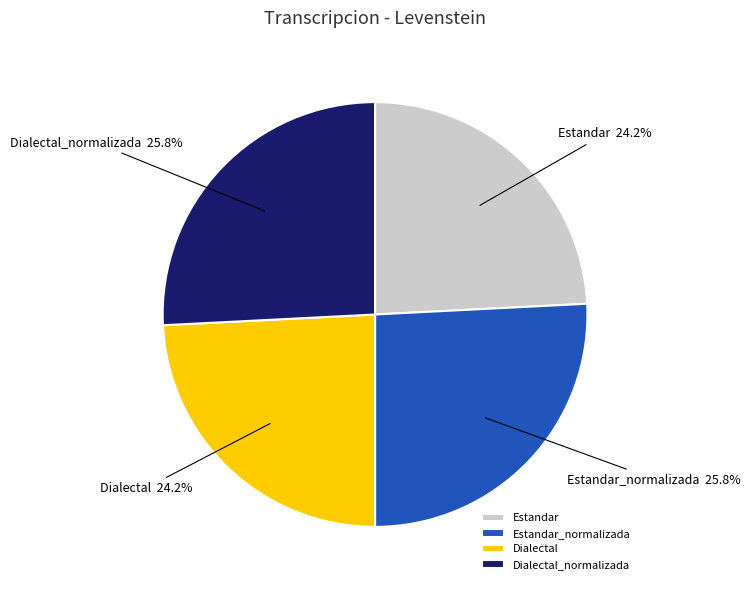

Is it true that Estandar_normalizada is 12% of the pie?

False